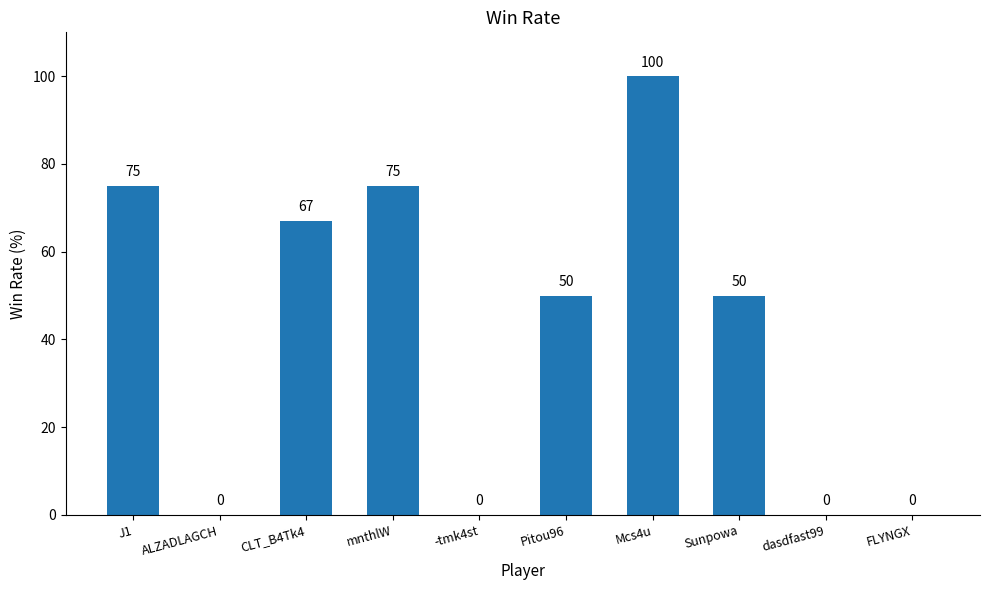

Are the bars horizontal?

No